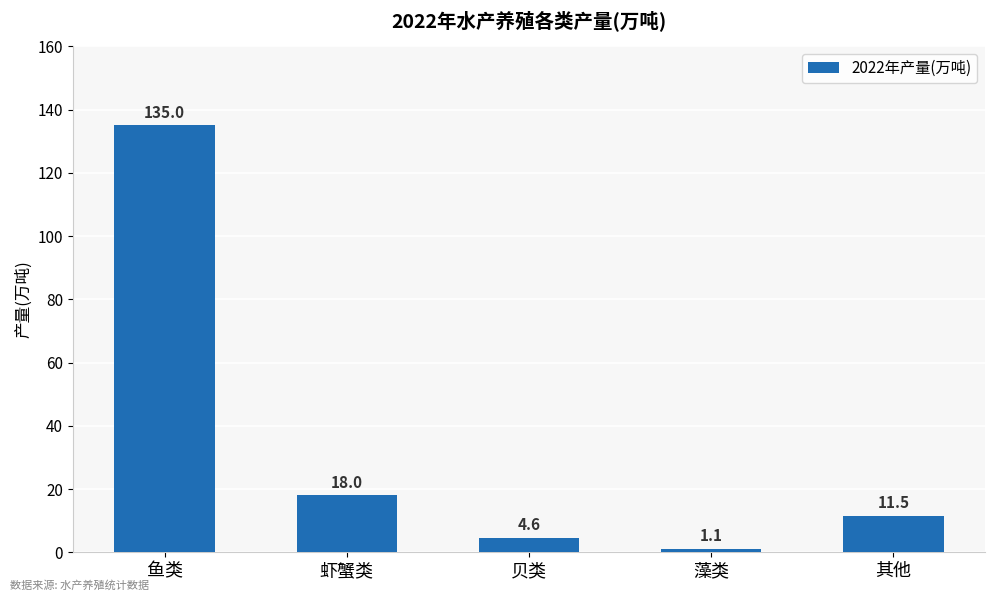

What is the label of the 2nd bar from the left?

虾蟹类